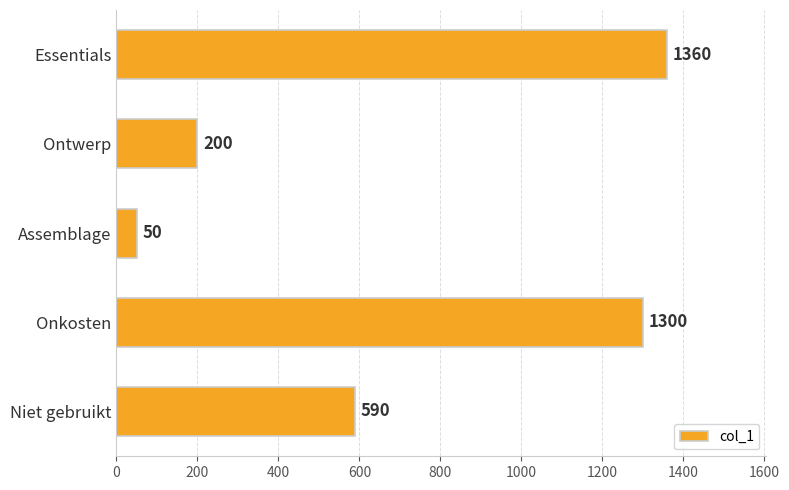

What is the difference between the second highest and second lowest values?

1100